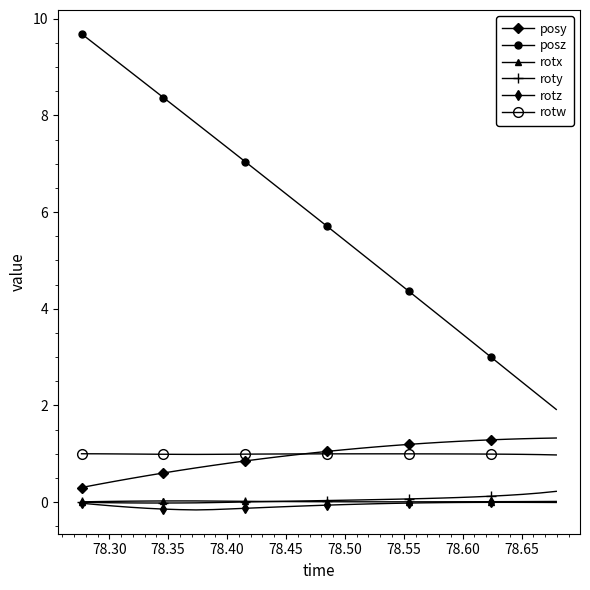

How many interior local valleys does the roty series have?

1